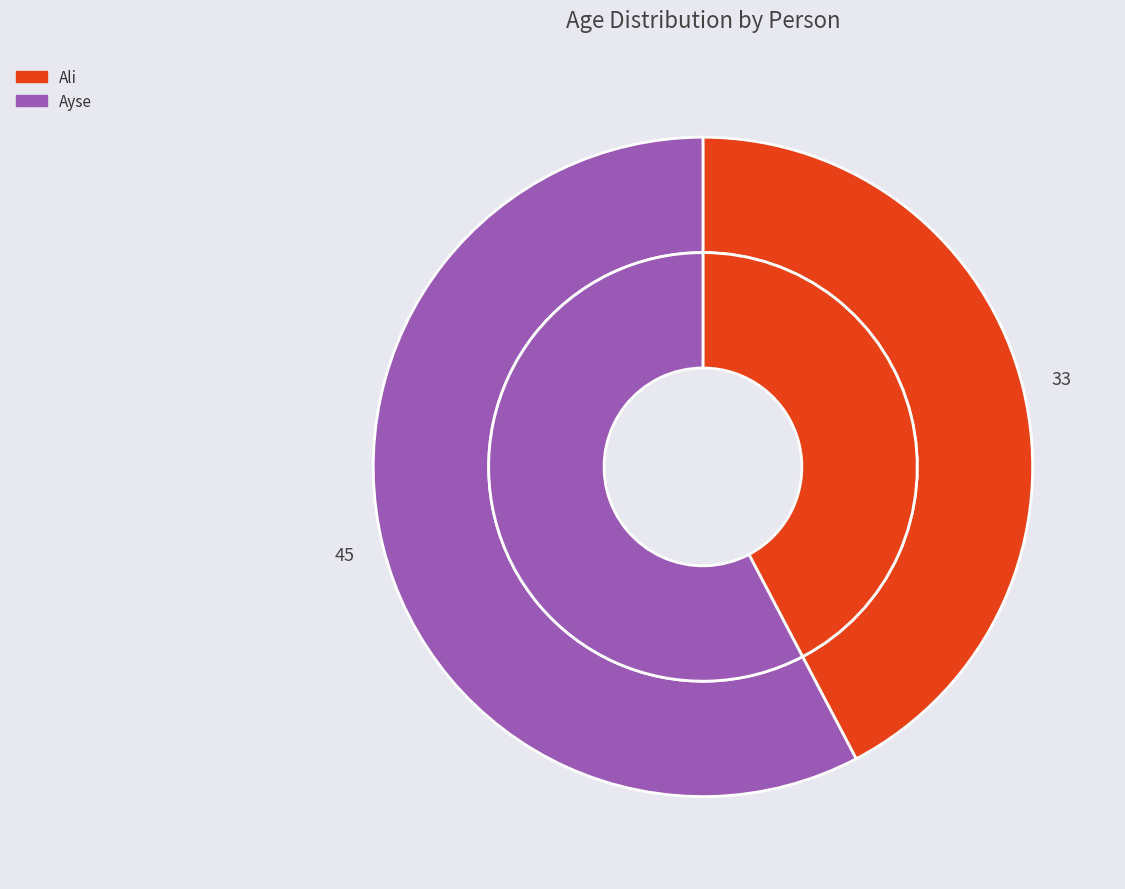

What percentage is the Ali slice, to the nearest percent?

42%